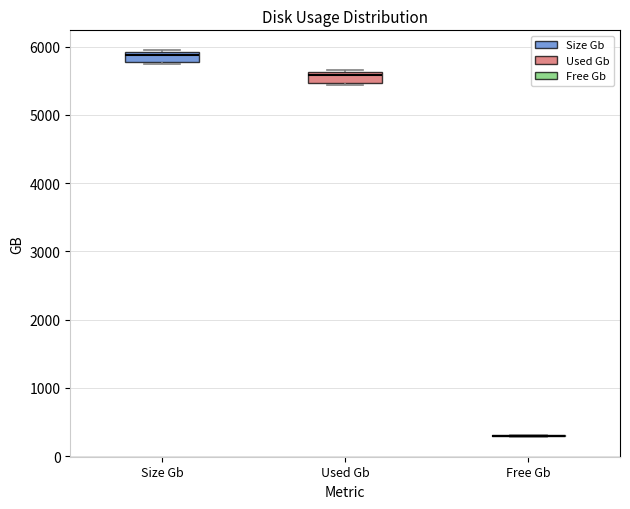

Where is the lower edge of the box for Used Gb on the y-axis? The values are not printed on the chart, so give them approximately, as read against the axis.

5500